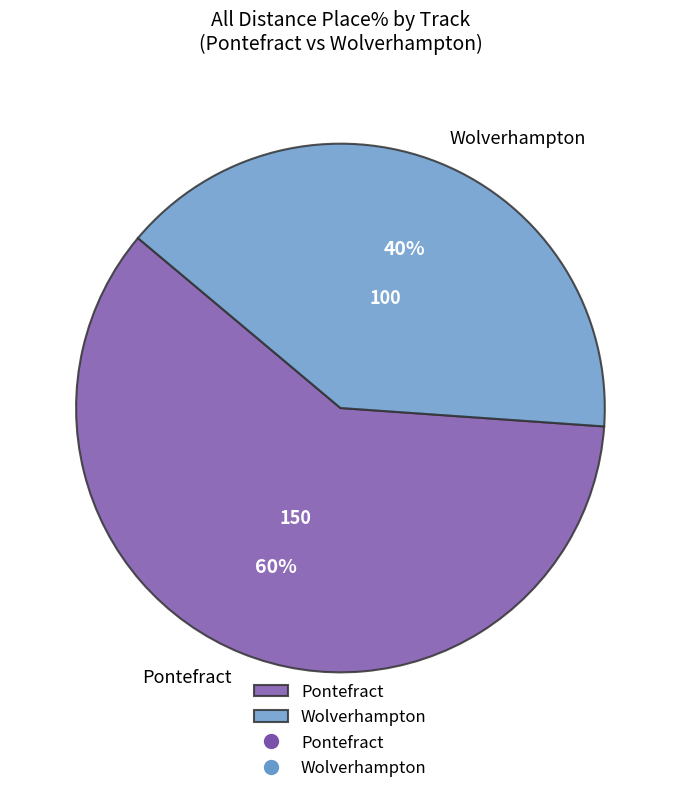

How many segments does this pie chart have?

2